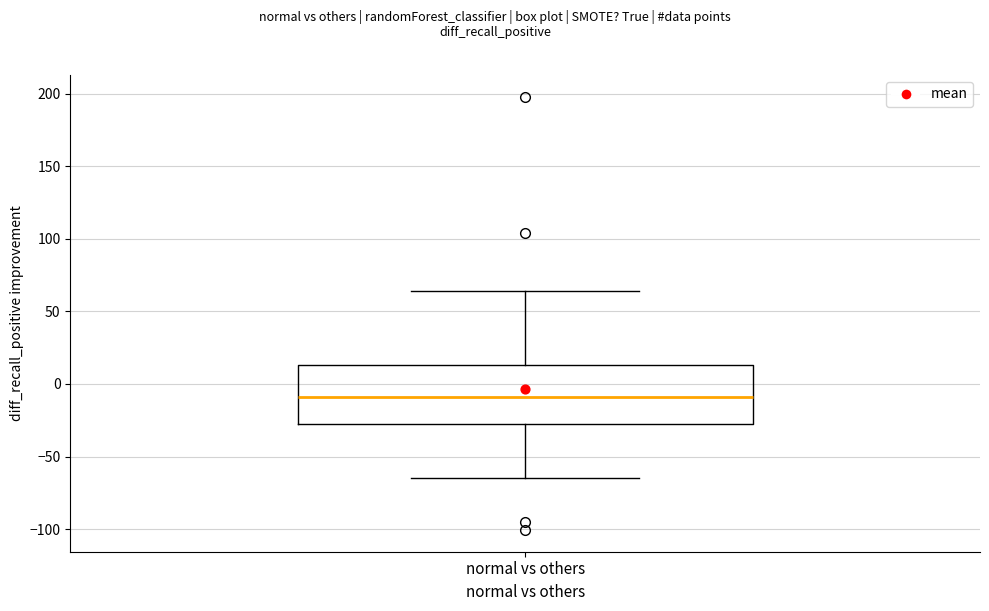

Transcribe this box plot: give where the median line is, the range the box spans, and where the two whiskers end, as read against the y-axis. The values are not printed on the chart, so give them approximately, as read against the axis.

median -10, box -30 to 15, whiskers -65 to 65